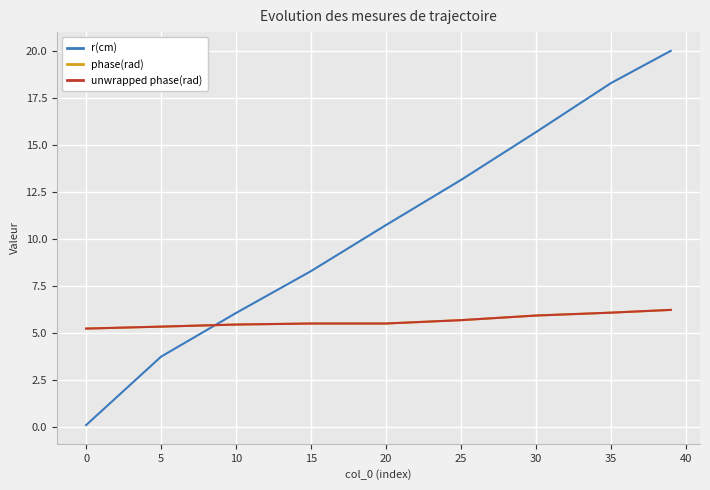

Which series has the widest spread of values?

r(cm)